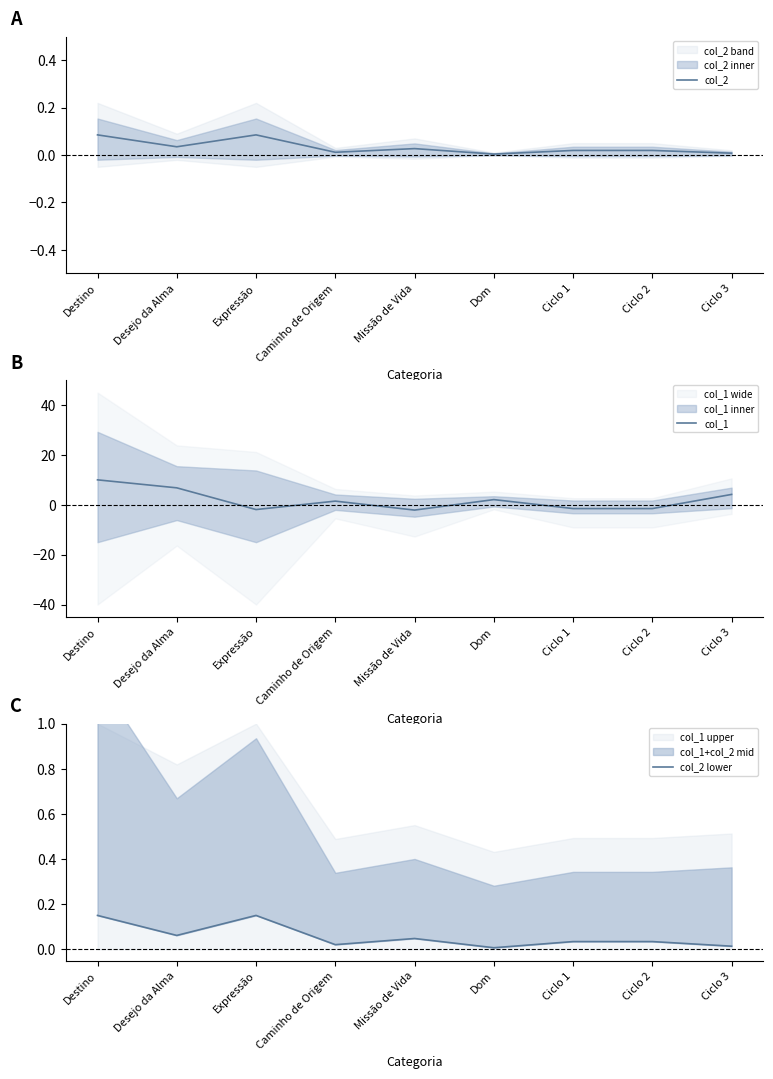

In col_1, how many points are higher than both neighbors (excluding endpoints)?

2